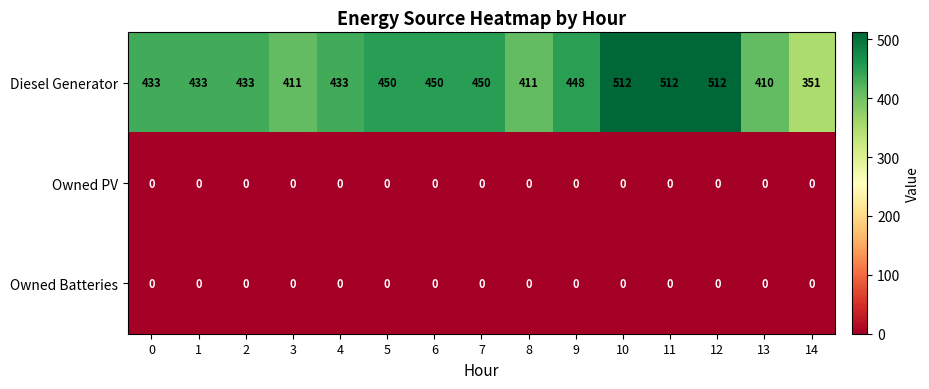

What is the total value across all series at 3?

411